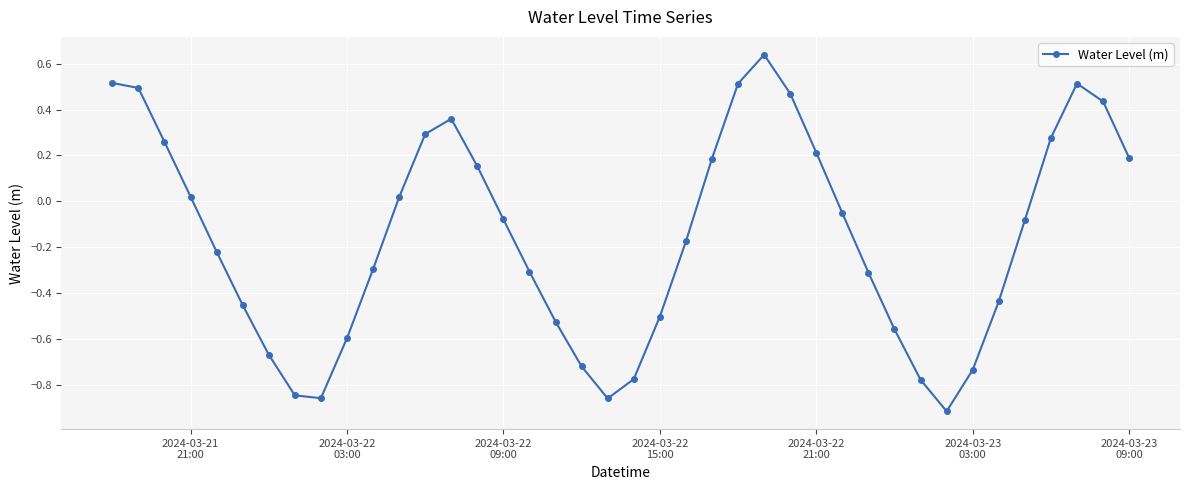

What is the sum of all values?

-6.2